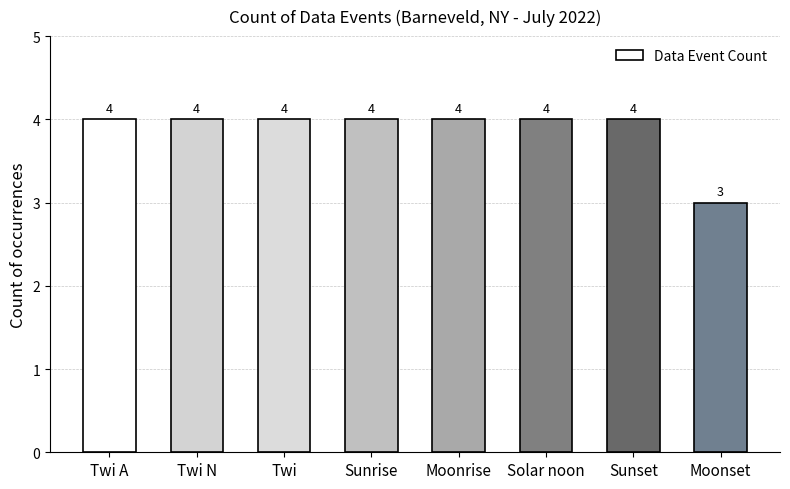

At which label is the value closest to 3?

Moonset